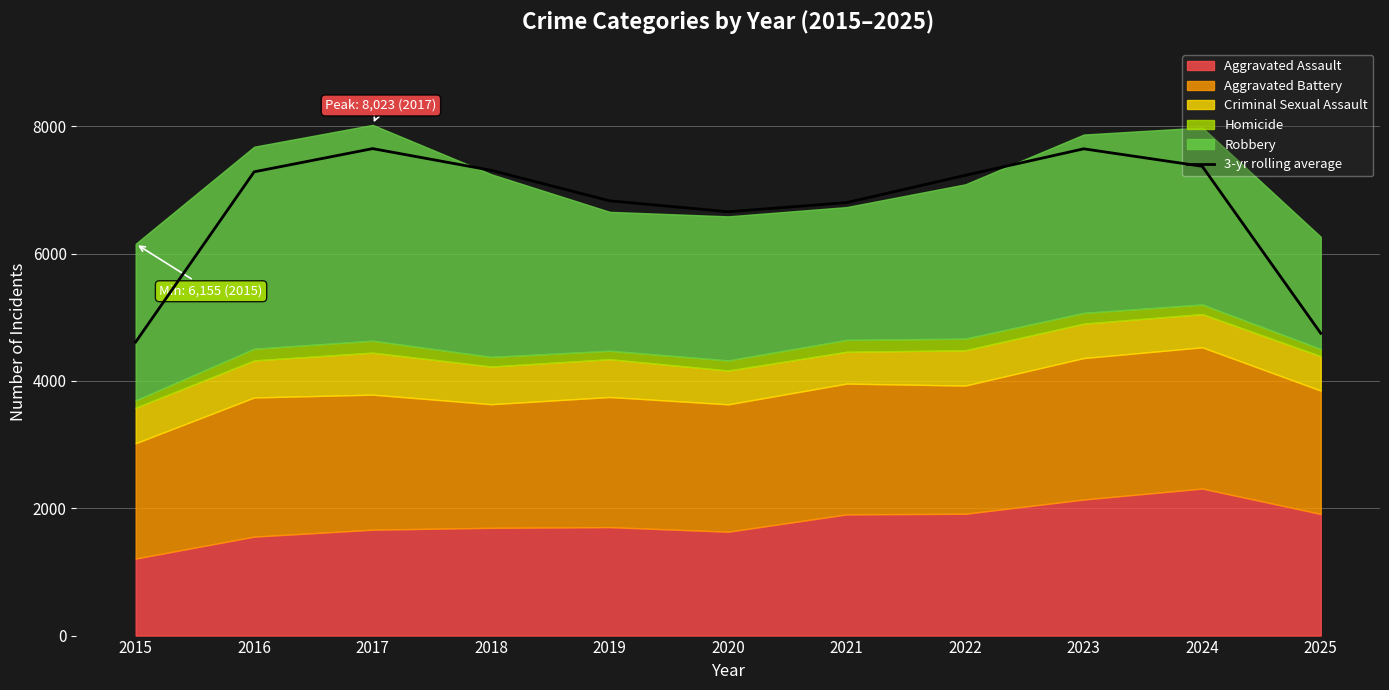

What is the value of the 2nd point from the left?

7286.0